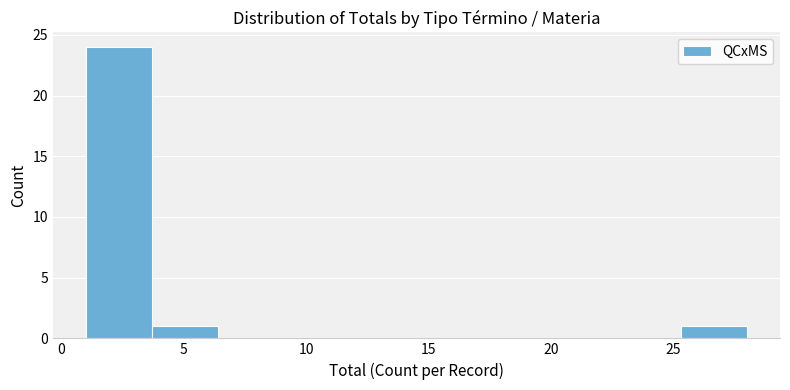

What is the height of the bar covering 1.0 to 3.7 on the x-axis? Neither the bar edges nor the heights are printed on the chart, so give them approximately, as read against the axes.

24